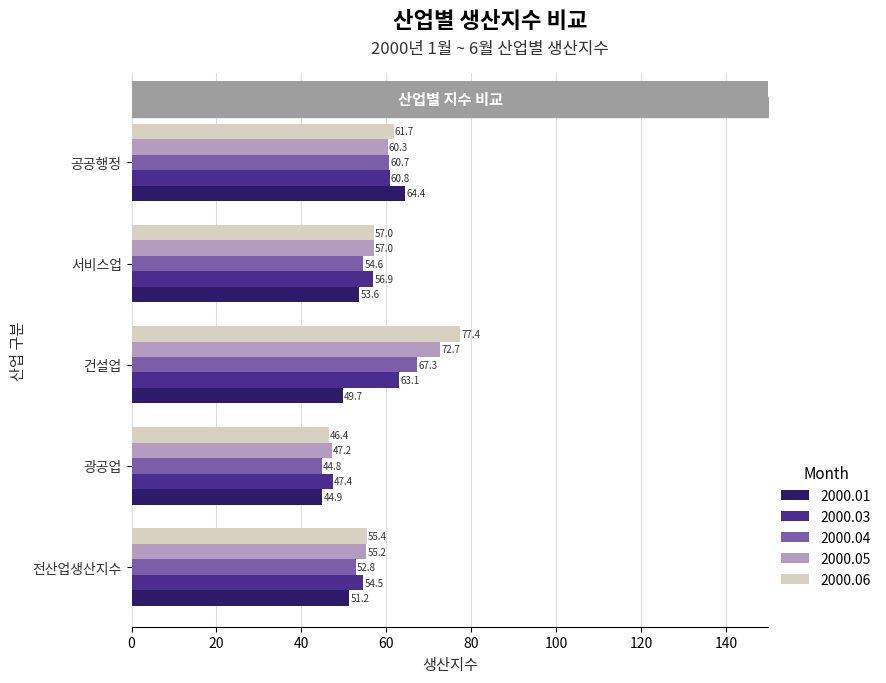

True or false: 2000.05 has a value of 55.2 at 전산업생산지수.

True